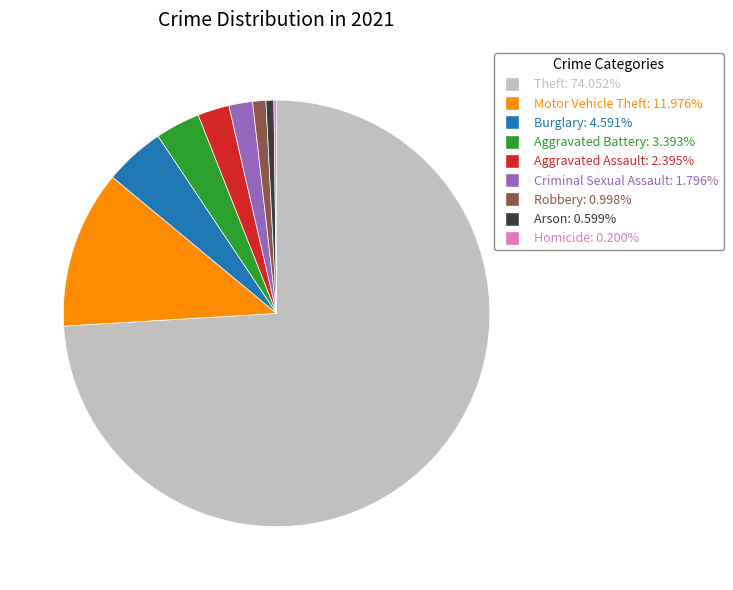

Between Criminal Sexual Assault and Burglary, which is larger?

Burglary